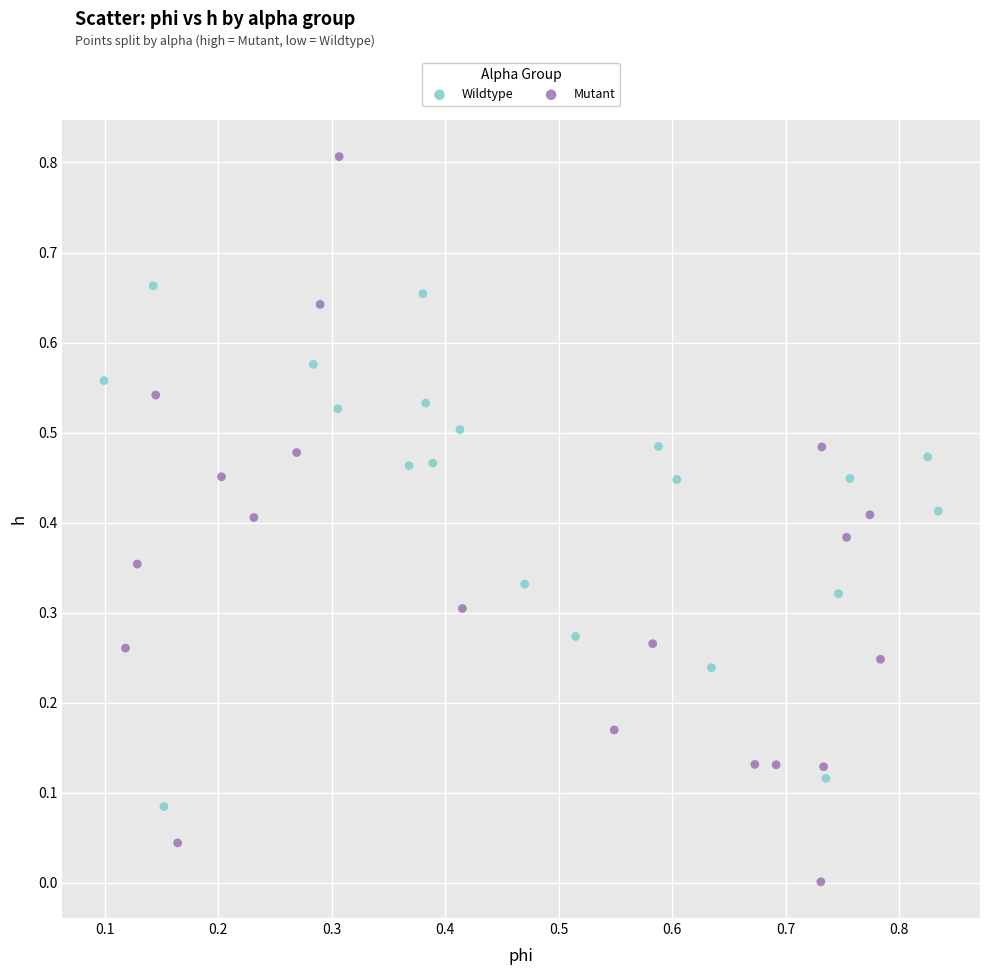

Which series has the largest Y range (max minus min)?

Mutant